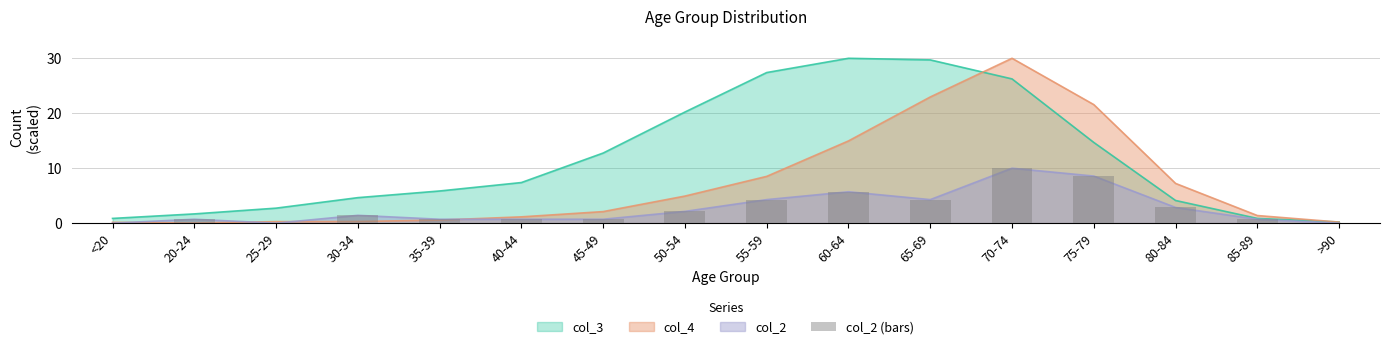

The value at 30-34 is 1.4. True or false?

True